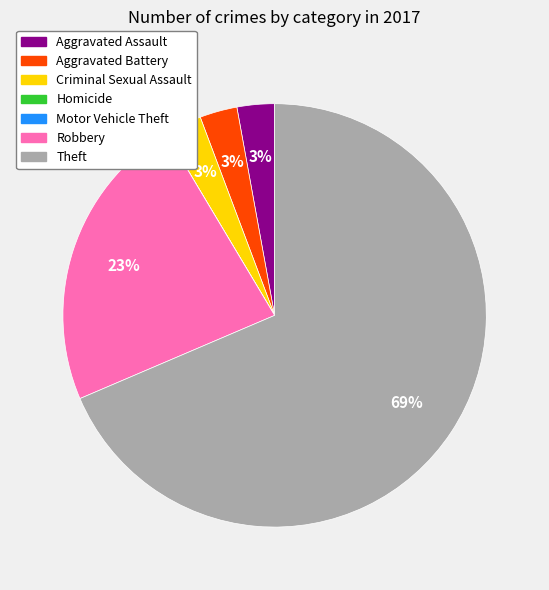

Is the sum of Criminal Sexual Assault and Aggravated Battery greater than half?

No